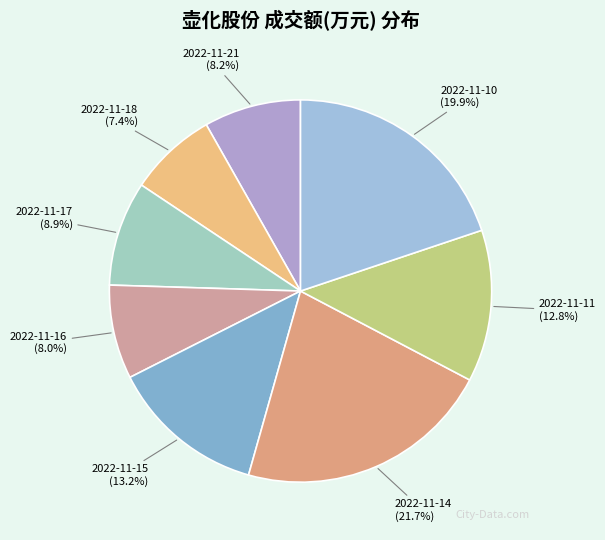

What percentage is the 2022-11-11 slice, to the nearest percent?

13%